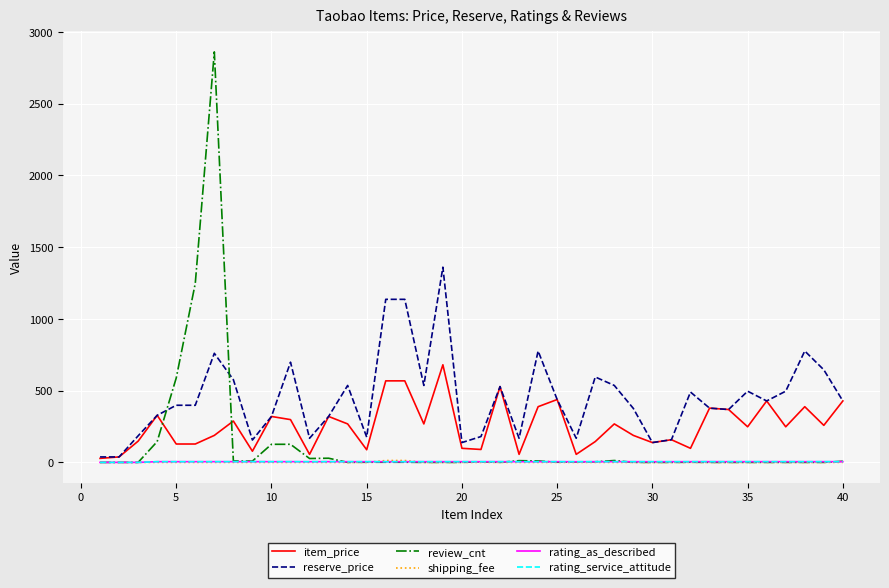

What is the maximum value shown in the chart?

2860.0